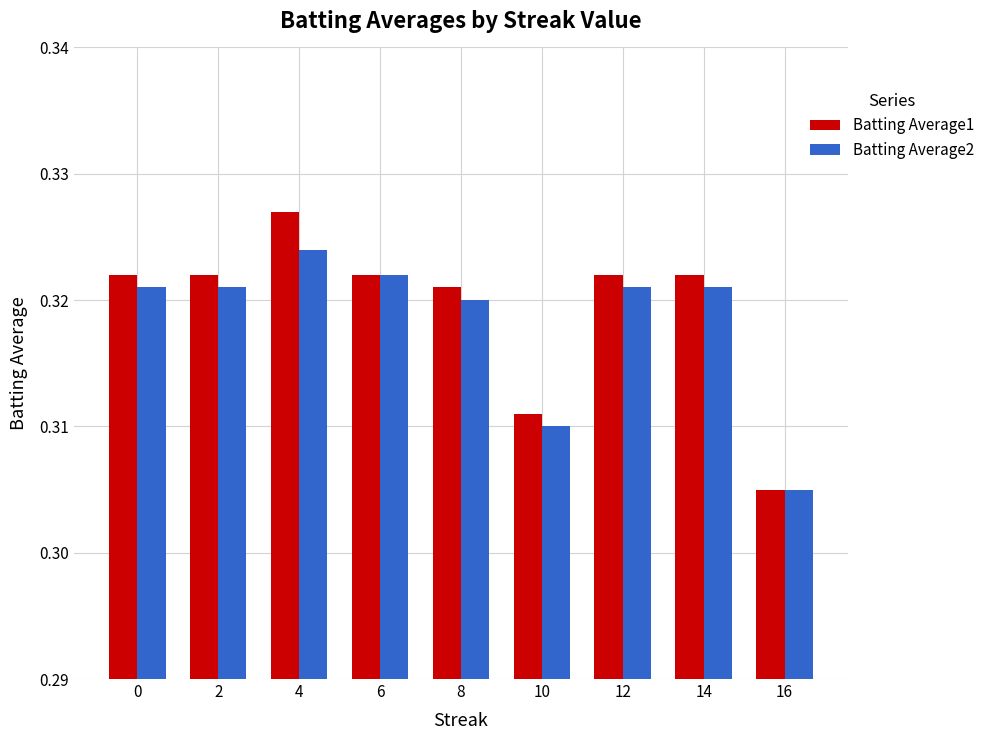

What are all the series names shown in the legend?

Batting Average1, Batting Average2